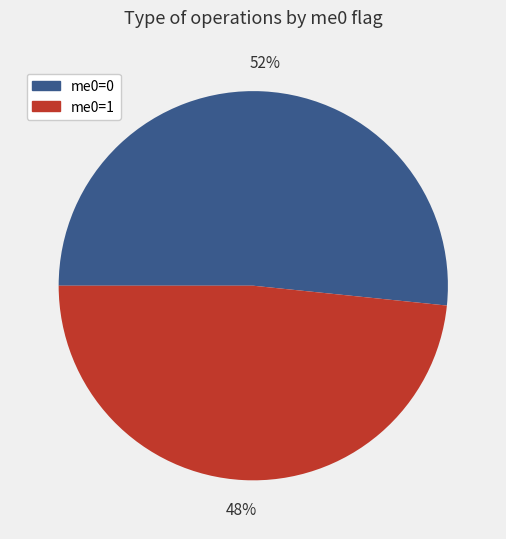

How many segments does this pie chart have?

2